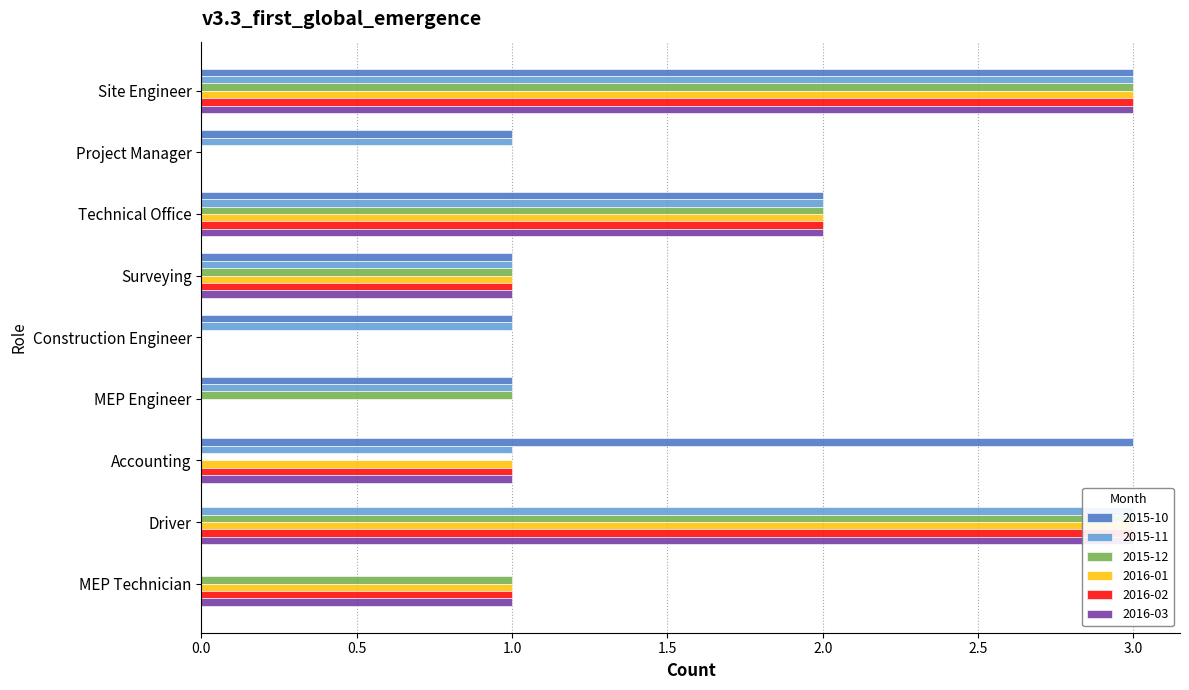

Reading right to left, extract all data points from this chart.

2015-10: 0	0	3	1	1	1	2	1	3
2015-11: 0	3	1	1	1	1	2	1	3
2015-12: 1	3	0	1	0	1	2	0	3
2016-01: 1	3	1	0	0	1	2	0	3
2016-02: 1	3	1	0	0	1	2	0	3
2016-03: 1	3	1	0	0	1	2	0	3